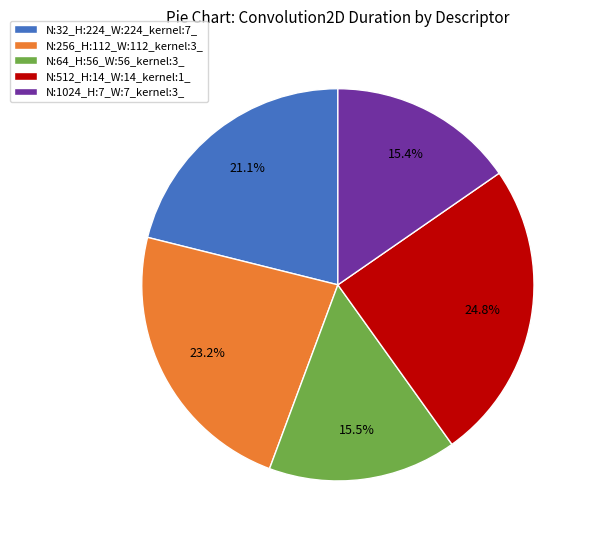

Between N:256_H:112_W:112_kernel:3_ and N:1024_H:7_W:7_kernel:3_, which is larger?

N:256_H:112_W:112_kernel:3_